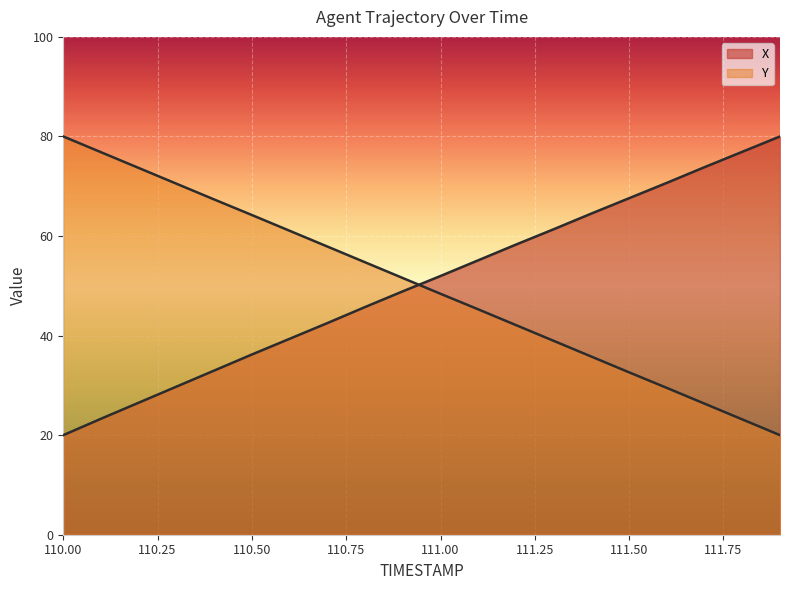

Rank the series by their average value, from lowest to highest.

Y, X